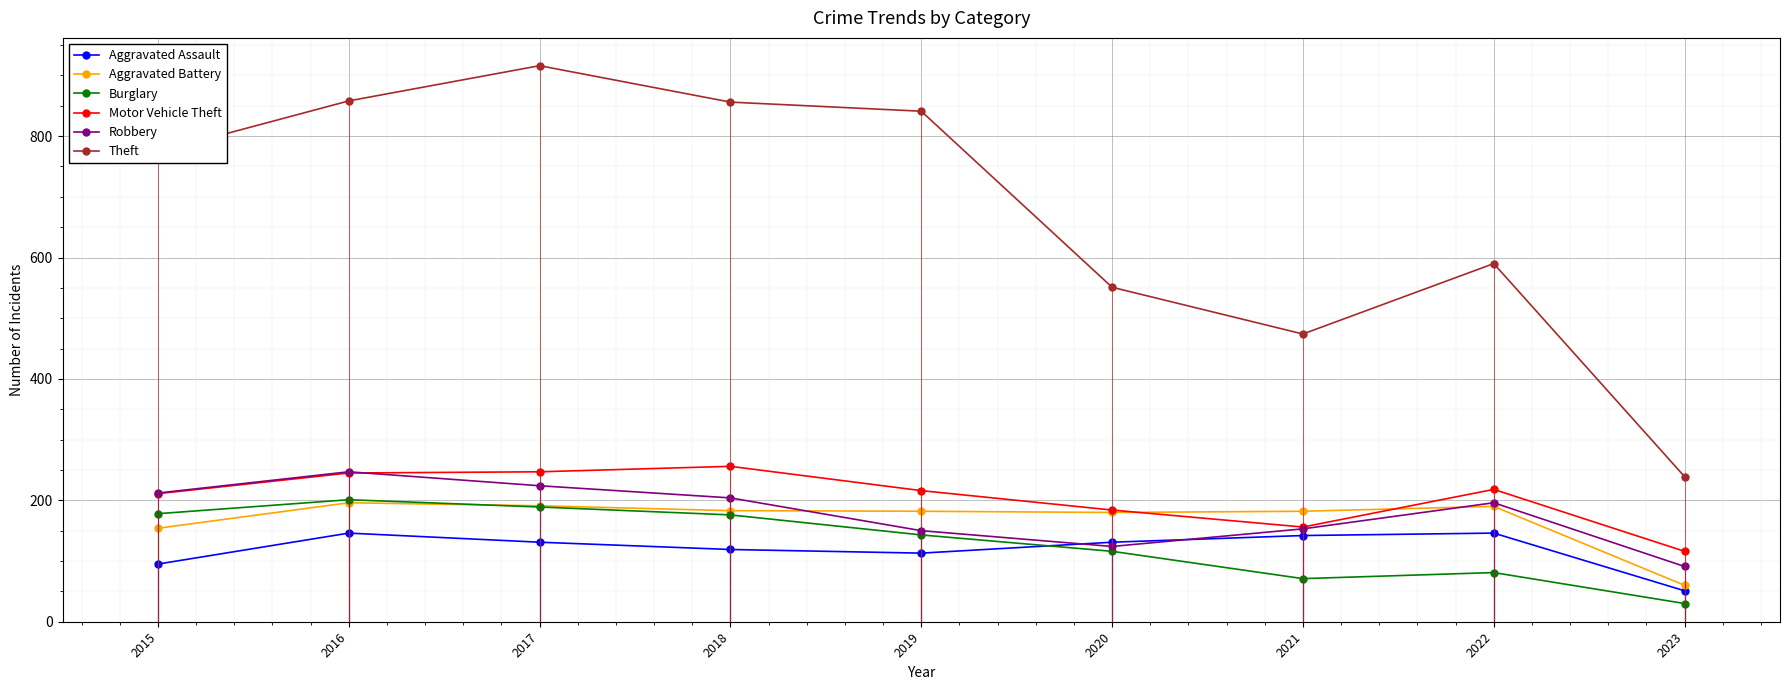

Where is the first local maximum for Robbery?

2016